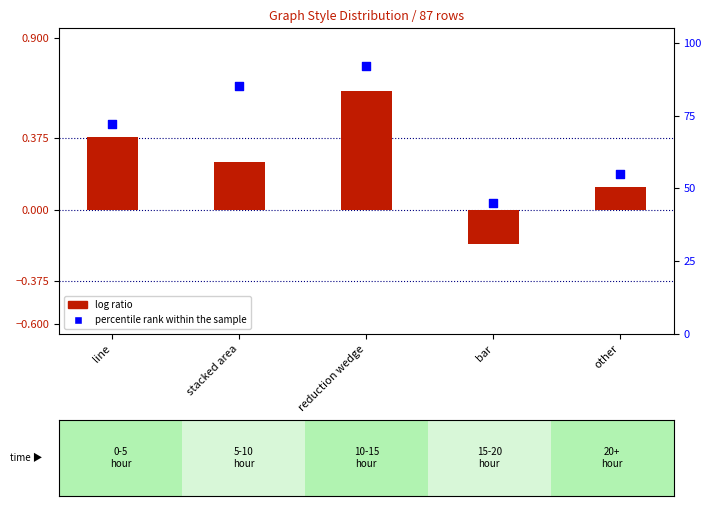

Which series reaches the maximum Y coordinate?

percentile rank within the sample